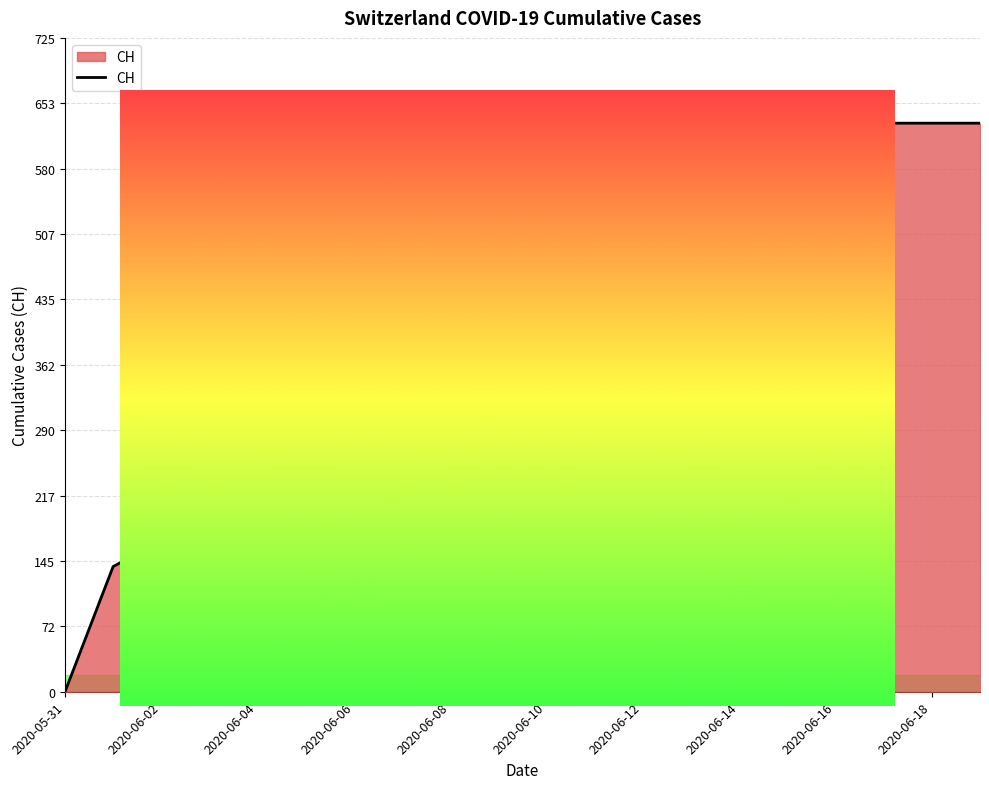

Which has a higher value, 2020-06-17 or 2020-06-11?

2020-06-17